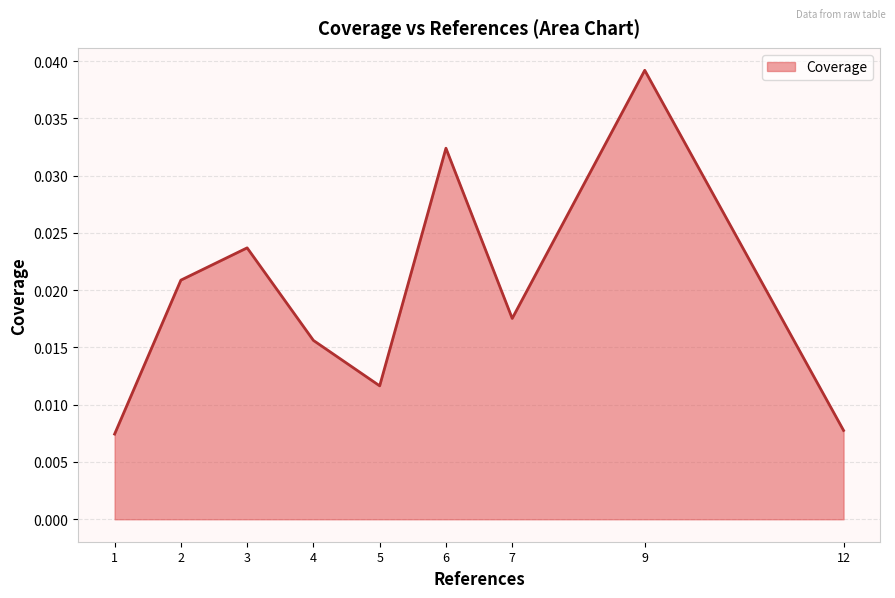

Between 5 and 12, which is larger?

5